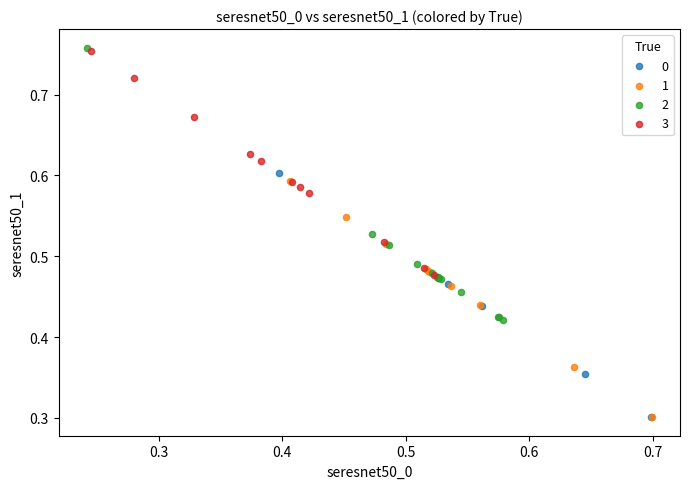

What are all the series names shown in the legend?

0, 1, 2, 3